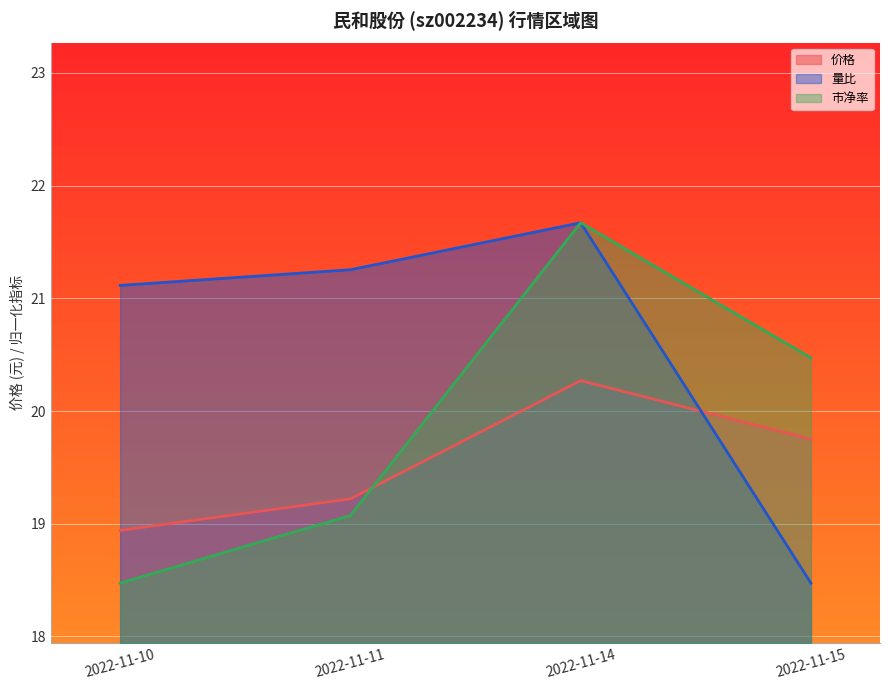

How many interior local peaks does the 量比 series have?

1